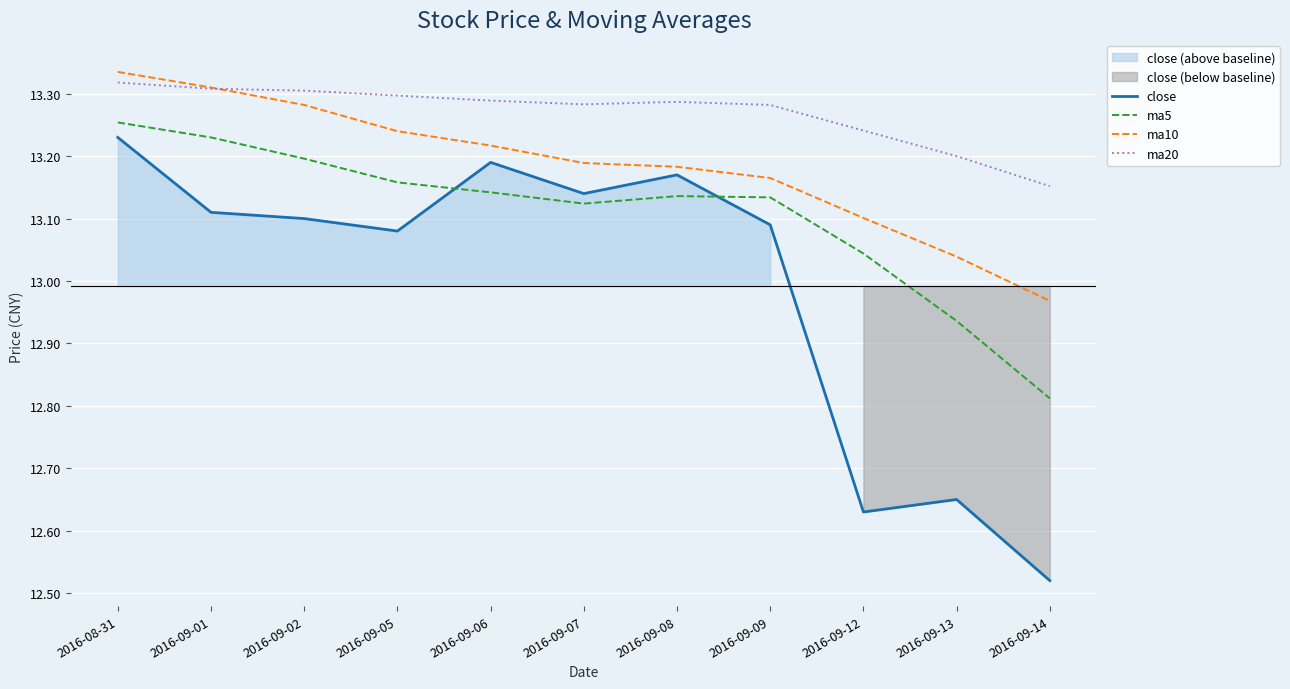

Which series has the largest total across all categories?

ma20